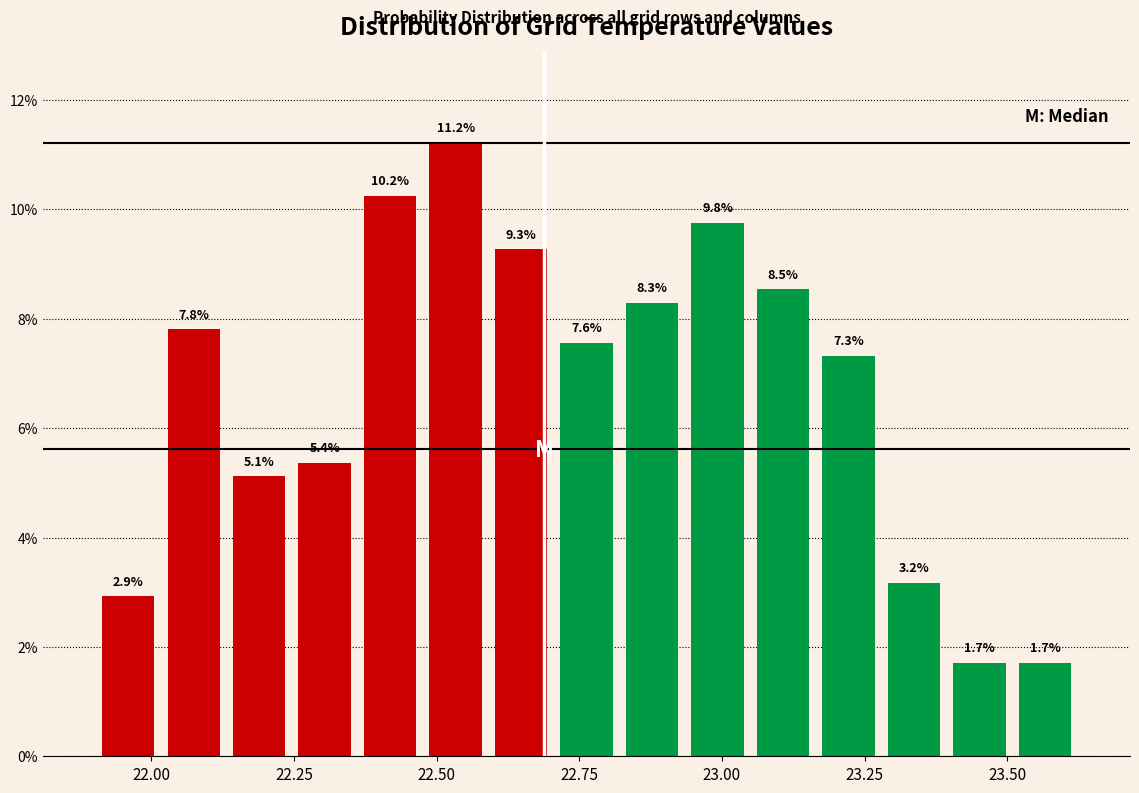

Around what value on the x-axis is the tallest bar? Give the approximate position of its centre, as read against the axis.

22.55